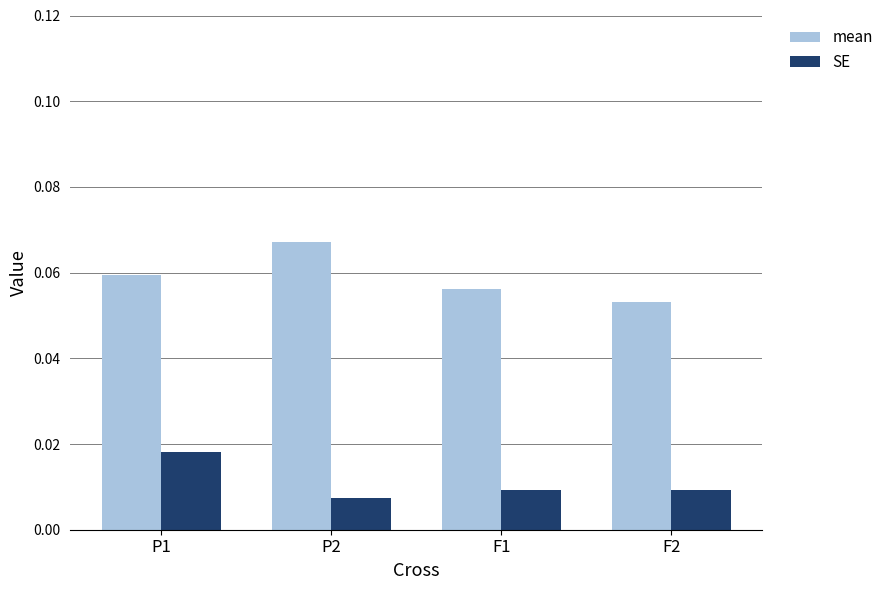

Which series changed the most between P1 and F1?

SE